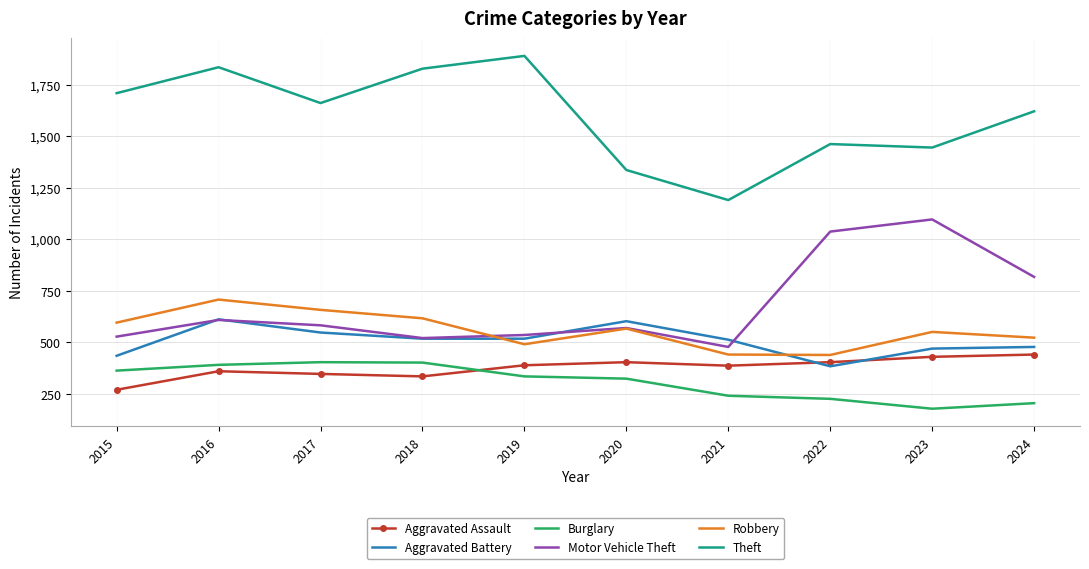

In Aggravated Assault, how many points are higher than both neighbors (excluding endpoints)?

2